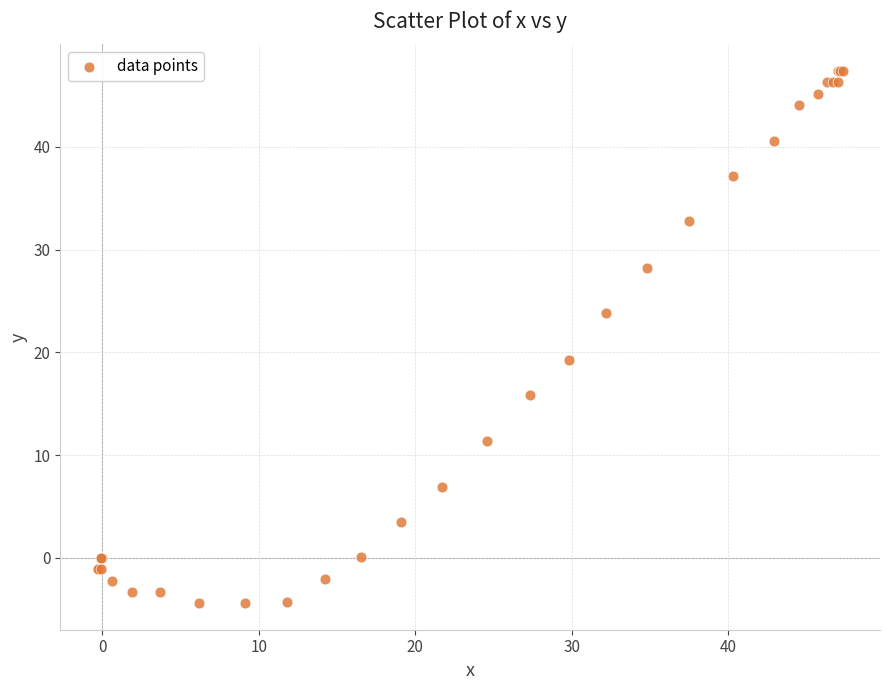

What Y value in the scatter plot is closest to 21?

19.3